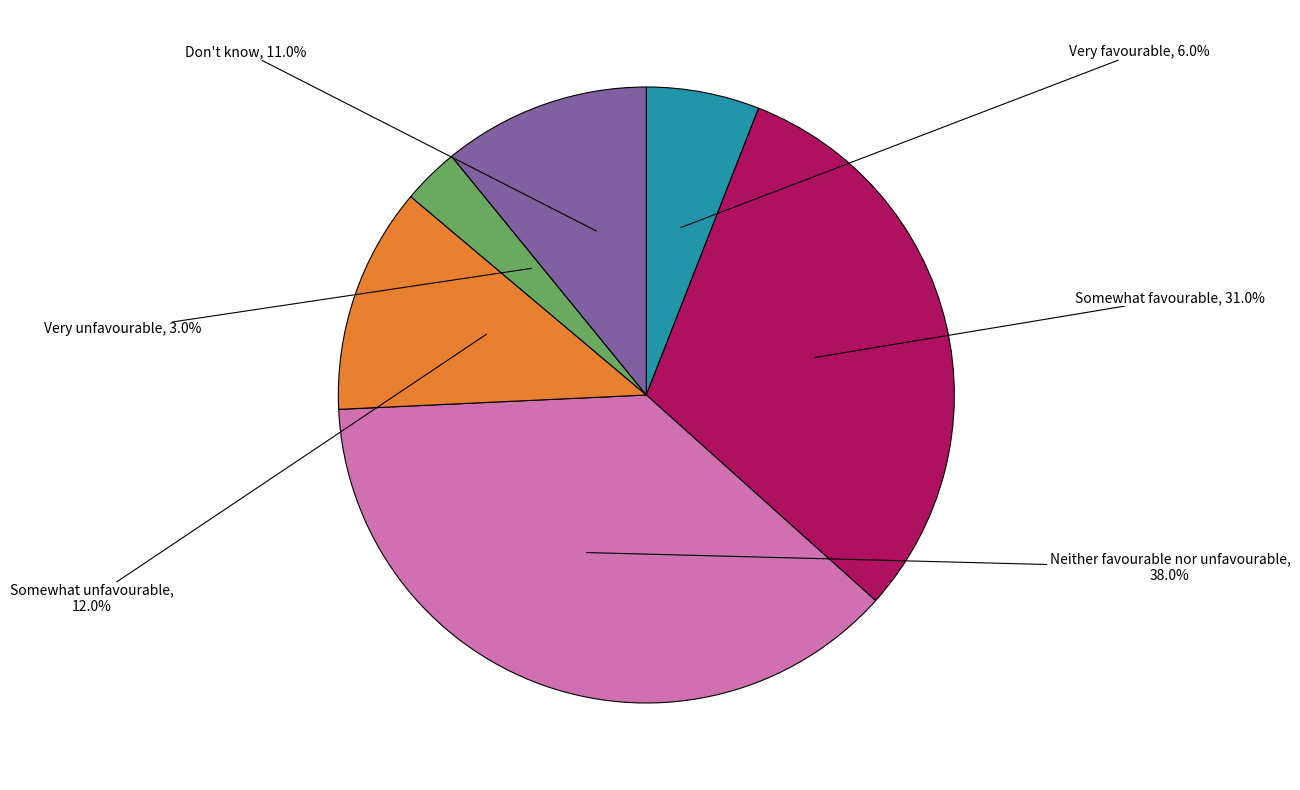

How many segments does this pie chart have?

6